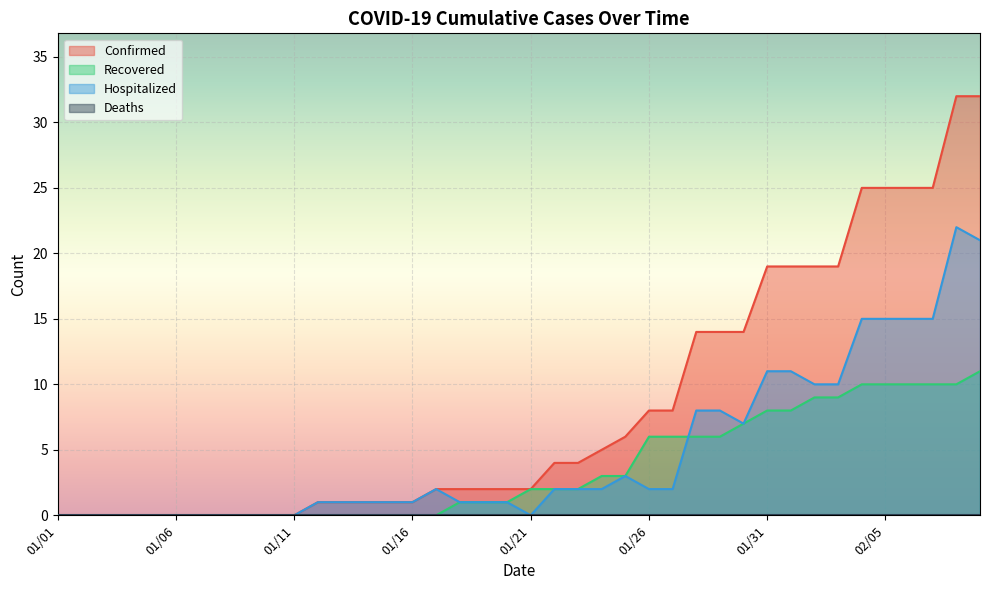

What is the highest value of the Hospitalized series?

22